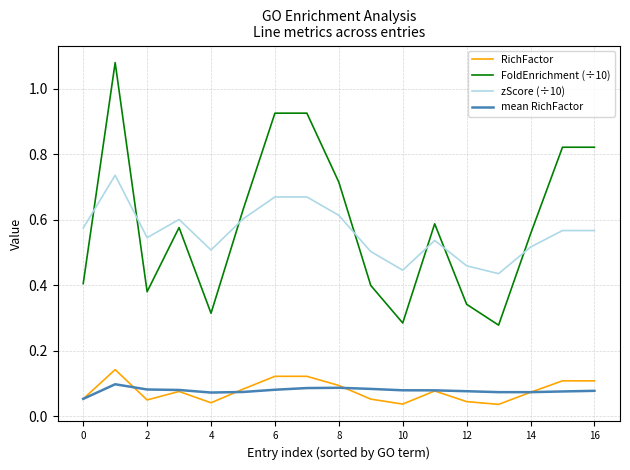

How many series are shown in this chart?

4